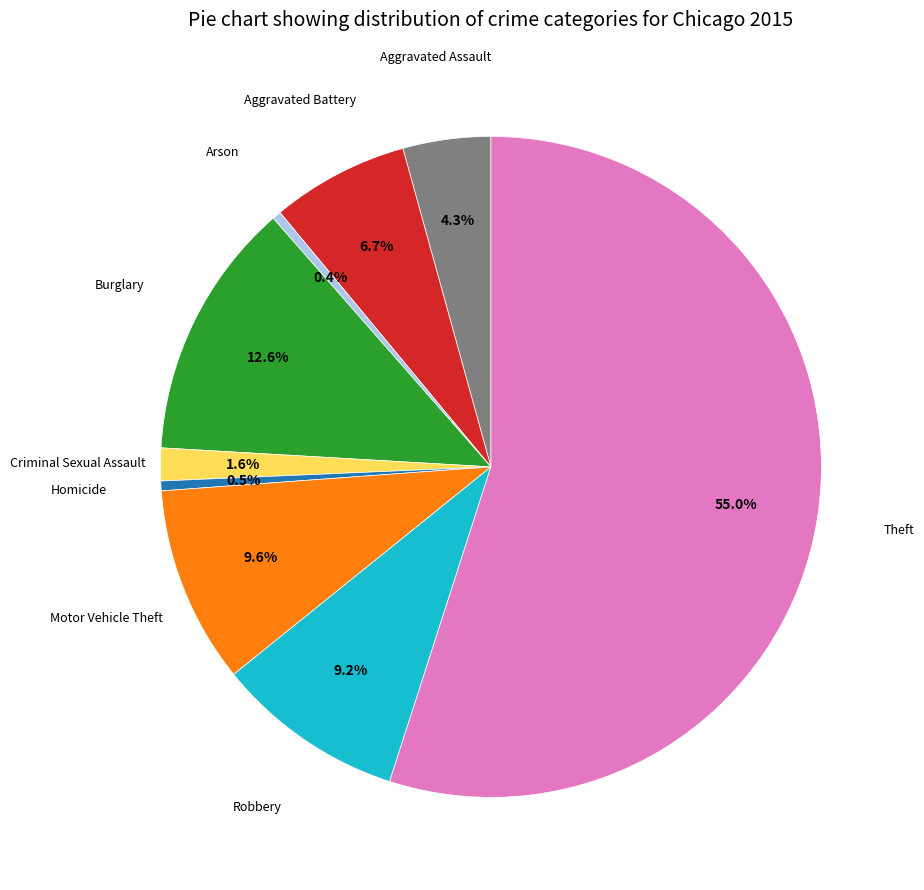

Does any single category account for the majority?

Yes